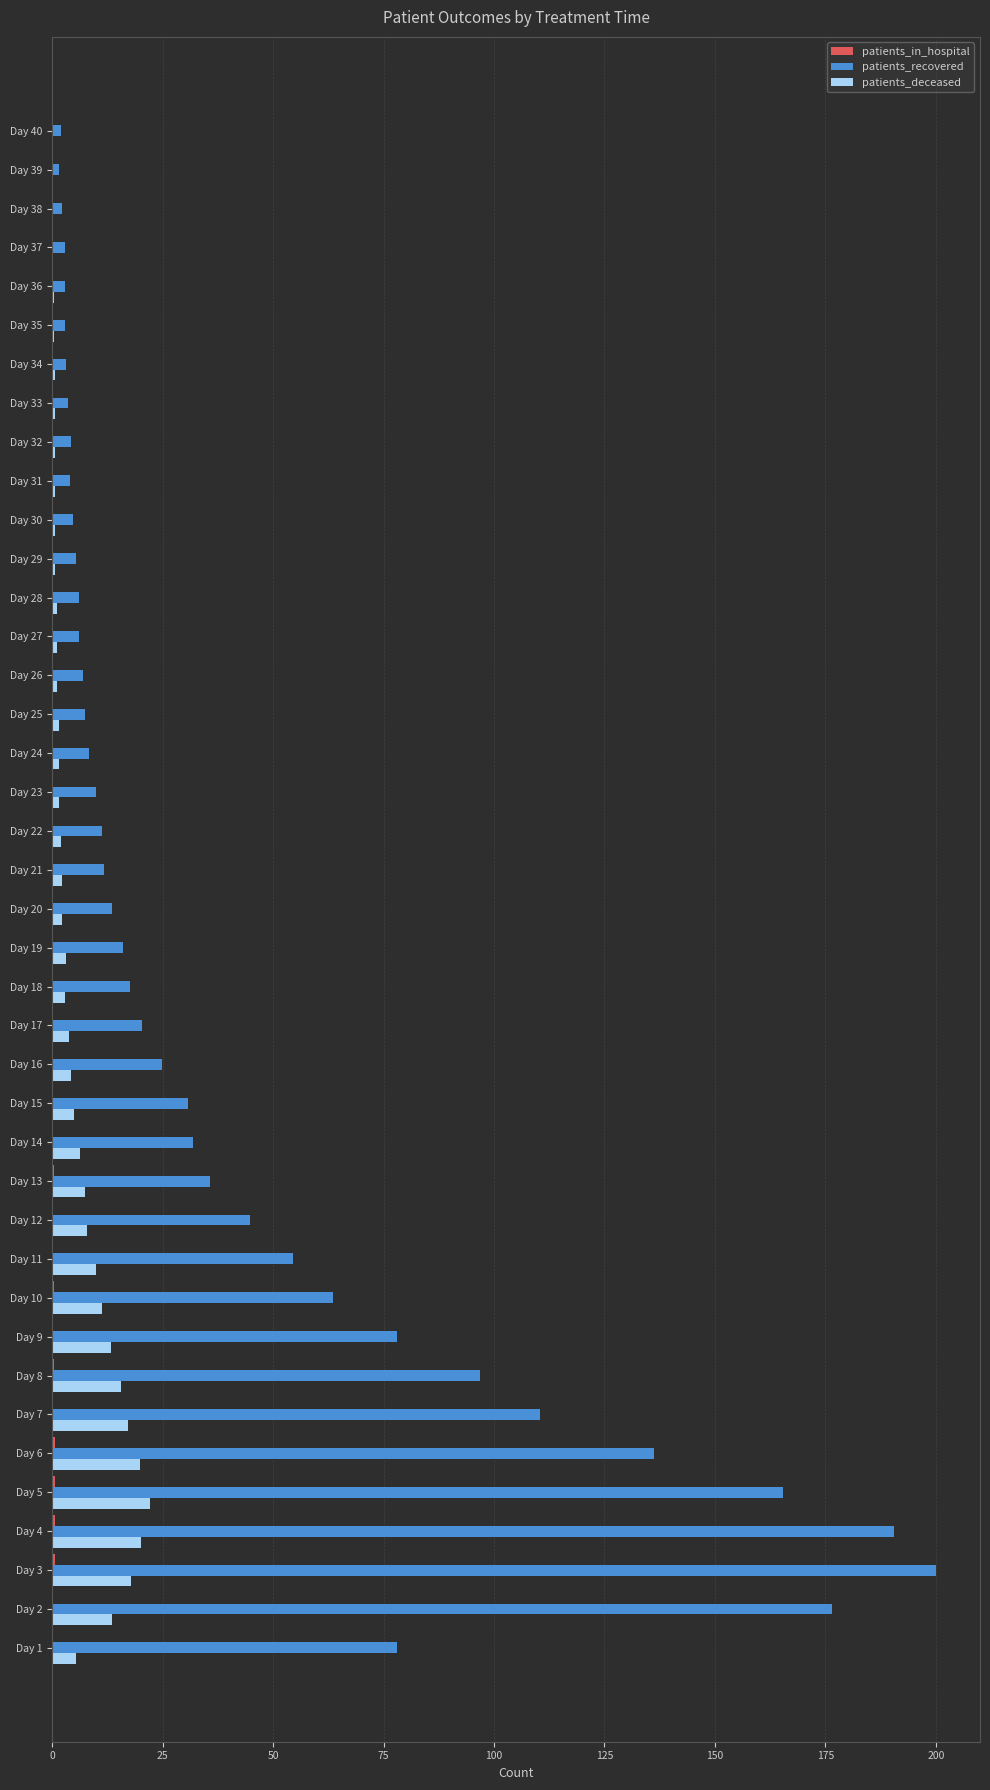

Which series has the largest range (max minus min)?

patients_recovered